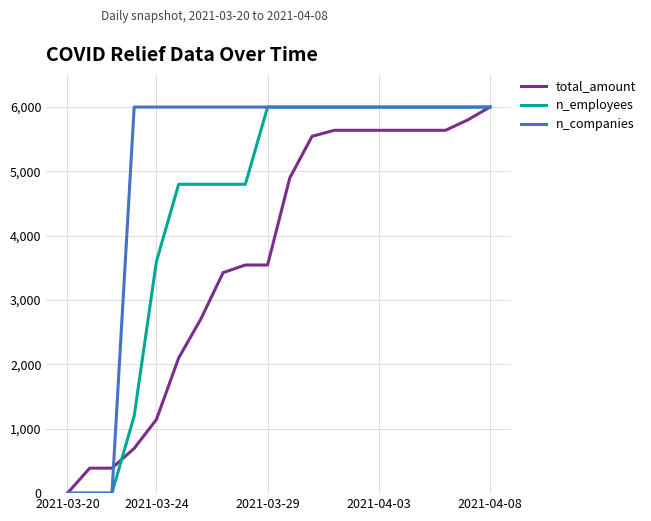

What is the maximum value shown in the chart?

6000.0